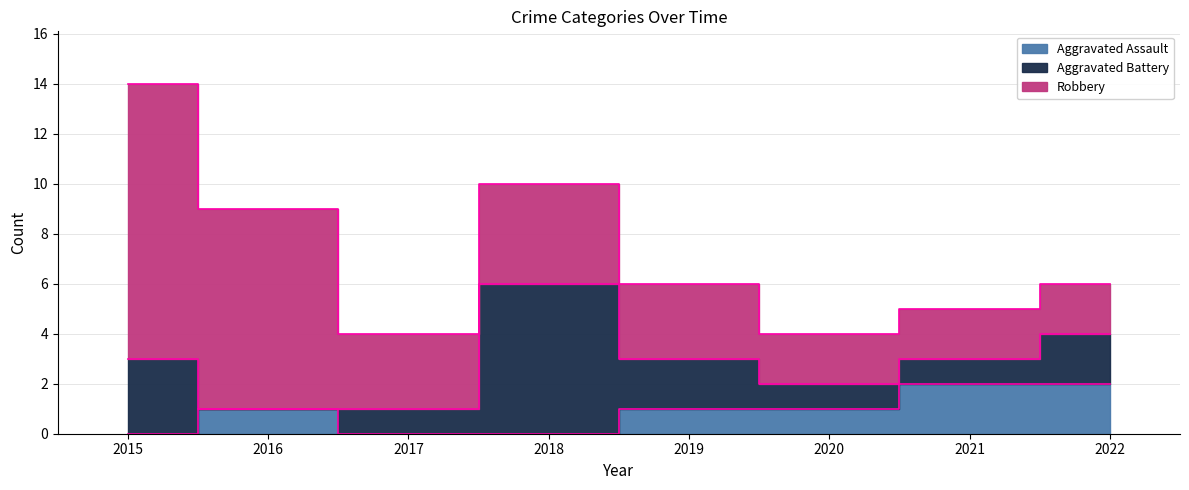

Does the chart have visible grid lines?

Yes